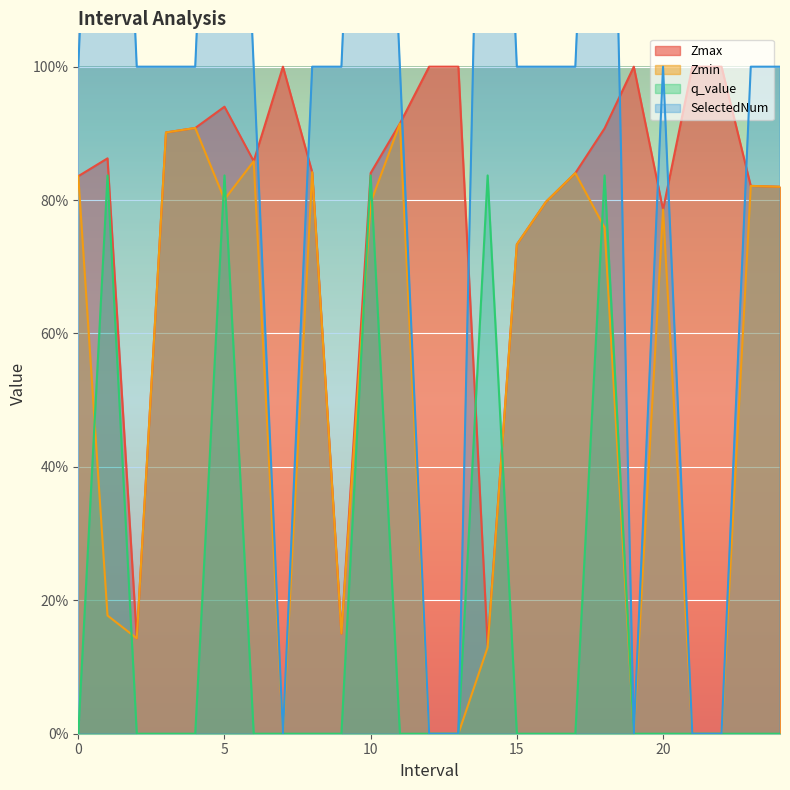

What is the difference between the maximum and minimum values in the Zmax series?

0.9